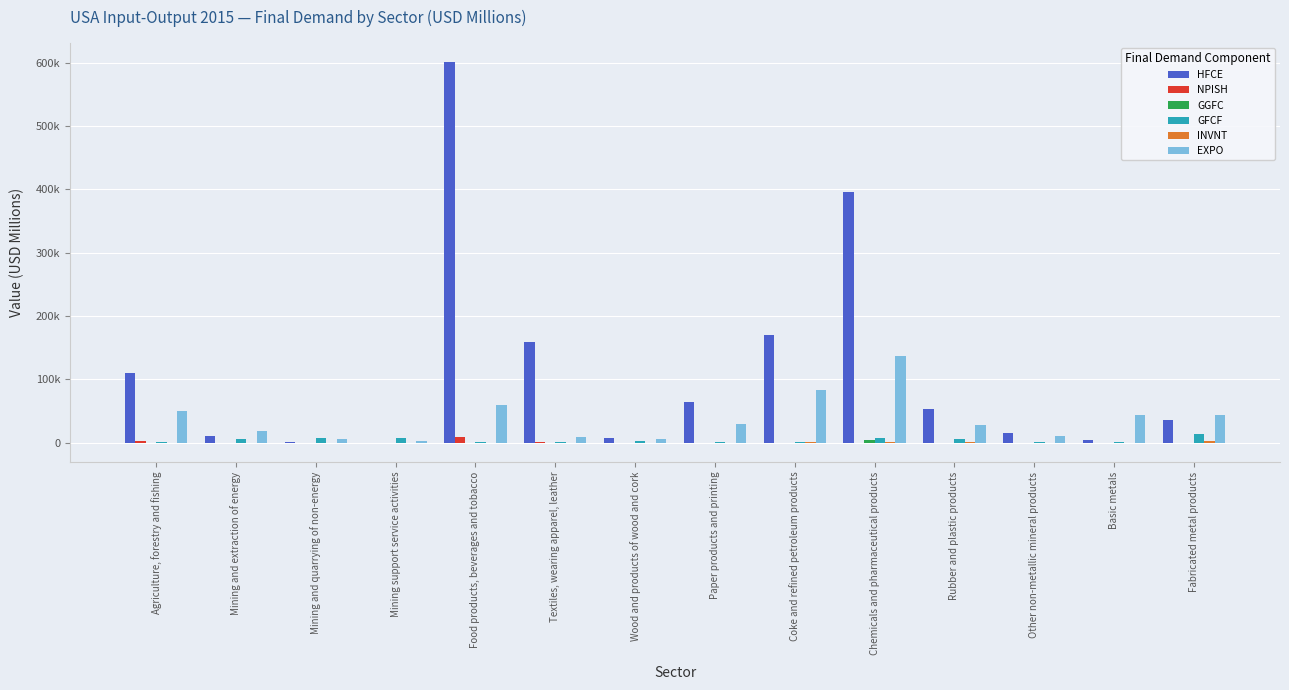

What is the approximate value of GGFC at Fabricated metal products?

18.5